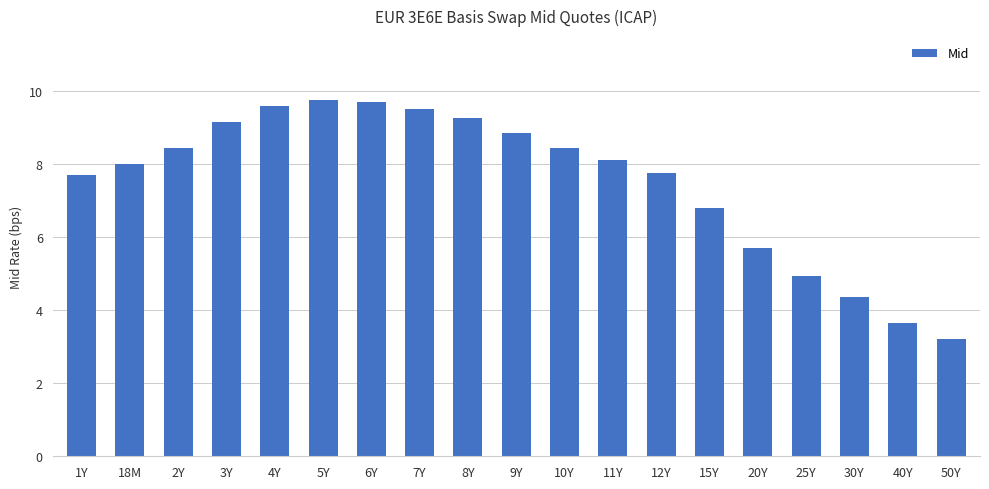

What value does the data have at 15Y?

6.8